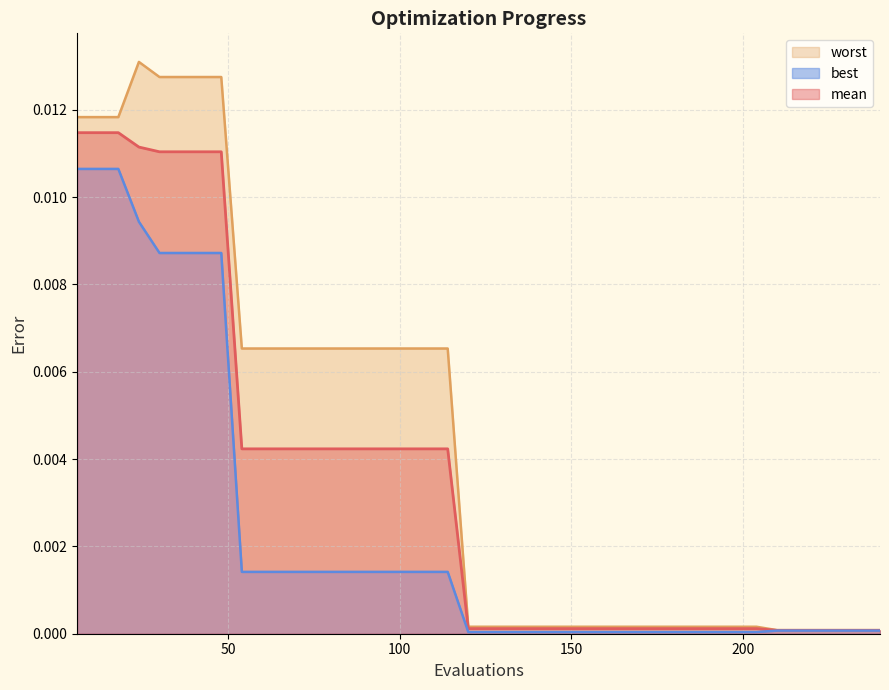

Rank the series by their maximum value, from lowest to highest.

best line, mean line, worst line